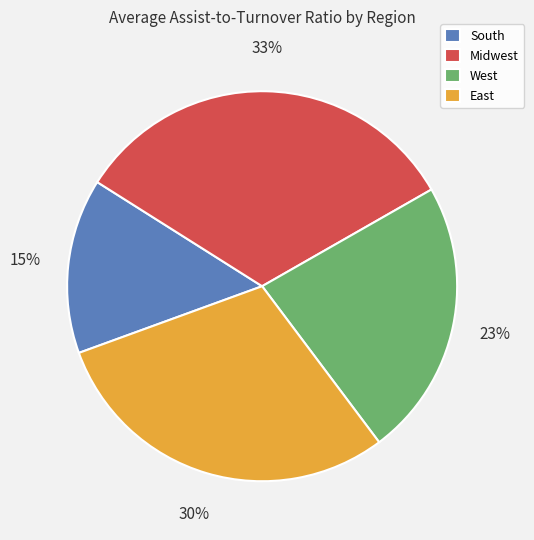

Which has a higher value, West or South?

West